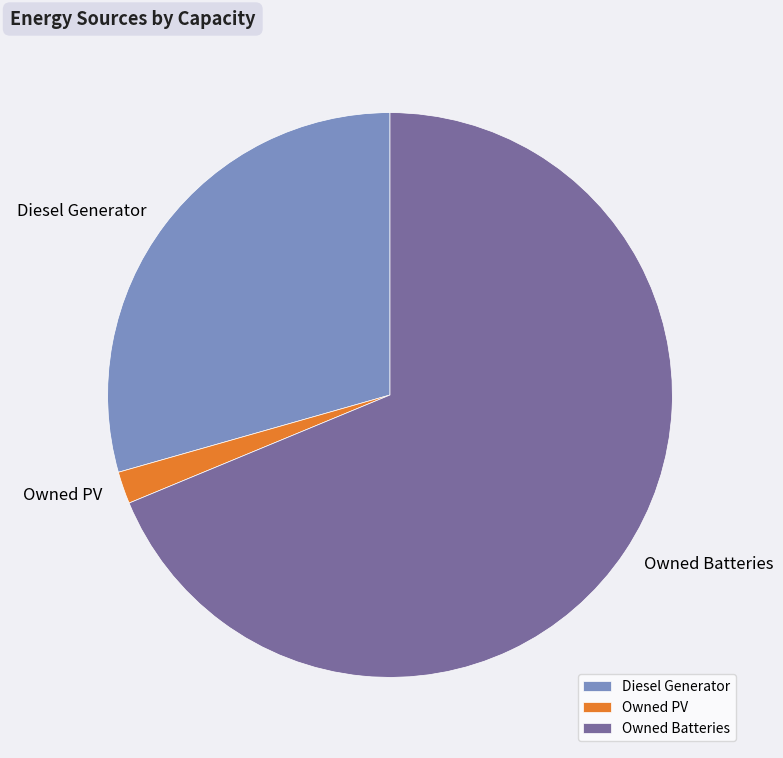

What is the largest slice in the pie chart?

Owned Batteries